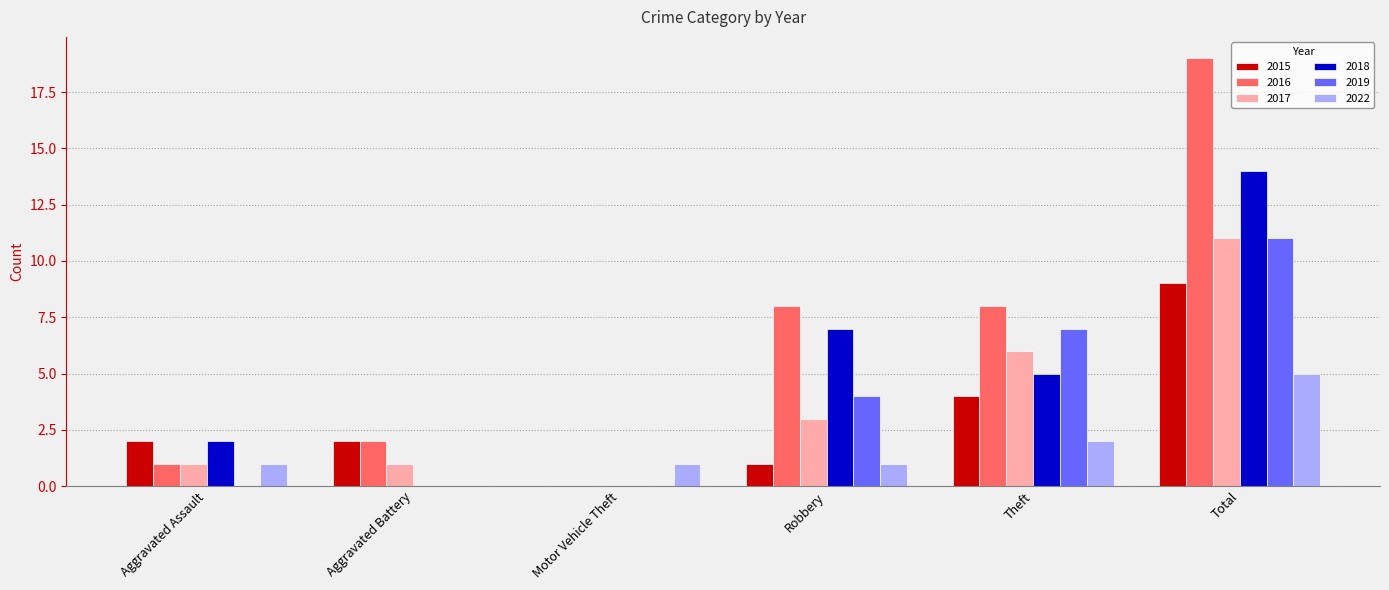

Is it true that 2017 equals 1 at Robbery?

False